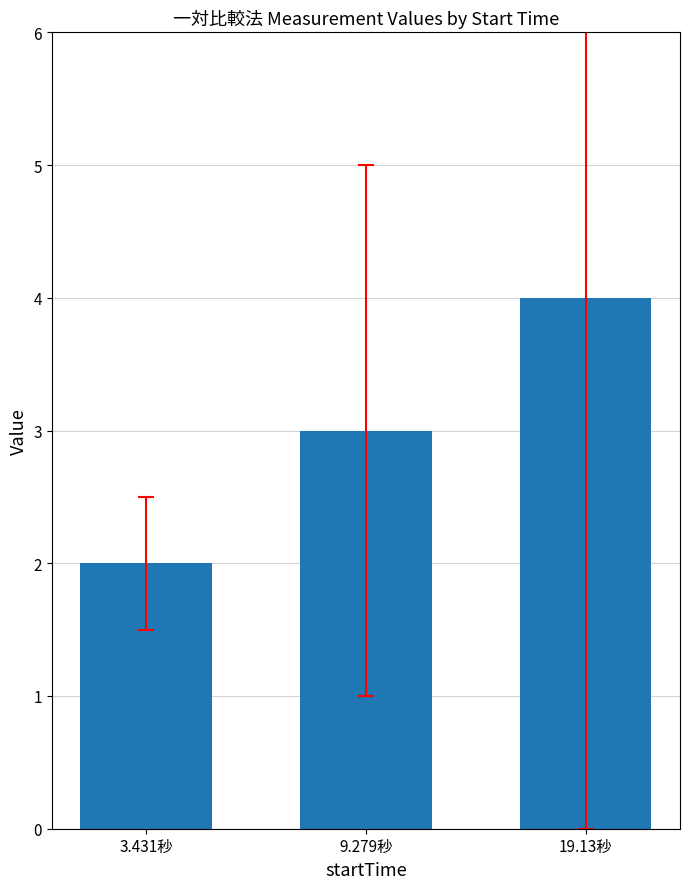

What is the change in value from 9.279秒 to 19.13秒?

+1